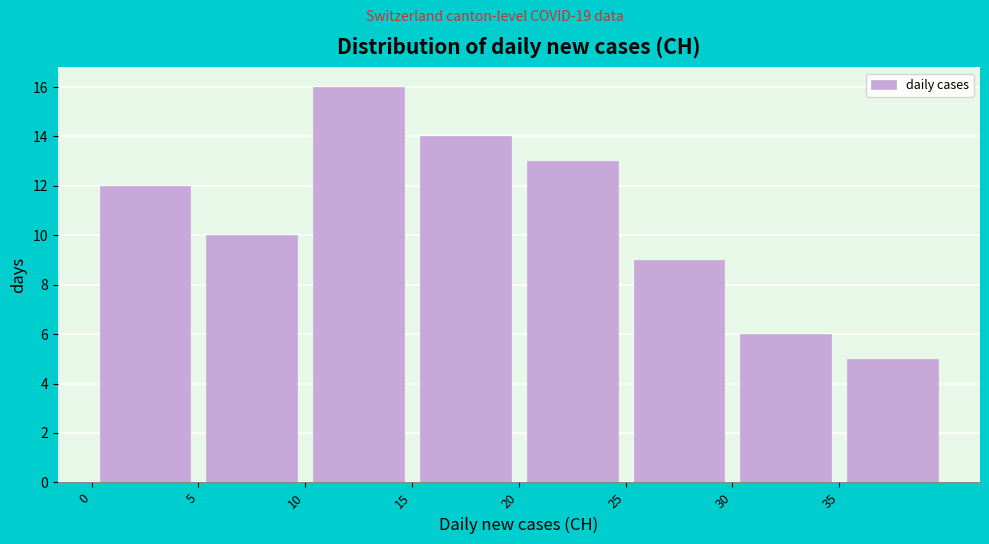

How tall is the bar that spans 0 to 5 on the x-axis? The values are not printed on the chart, so give them approximately, as read against the axis.

12